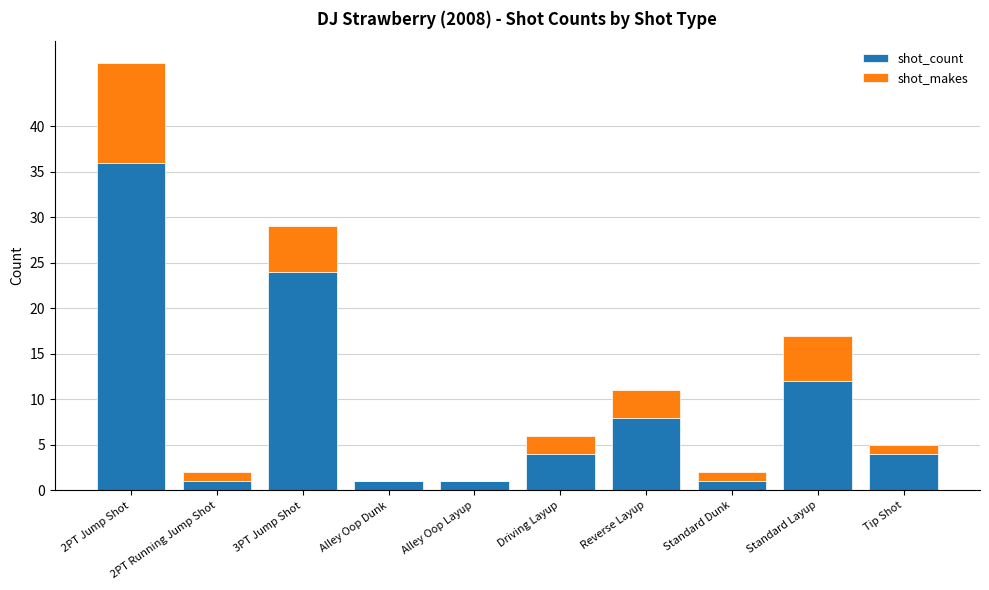

Which category has the highest value in the shot_count series?

2PT Jump Shot